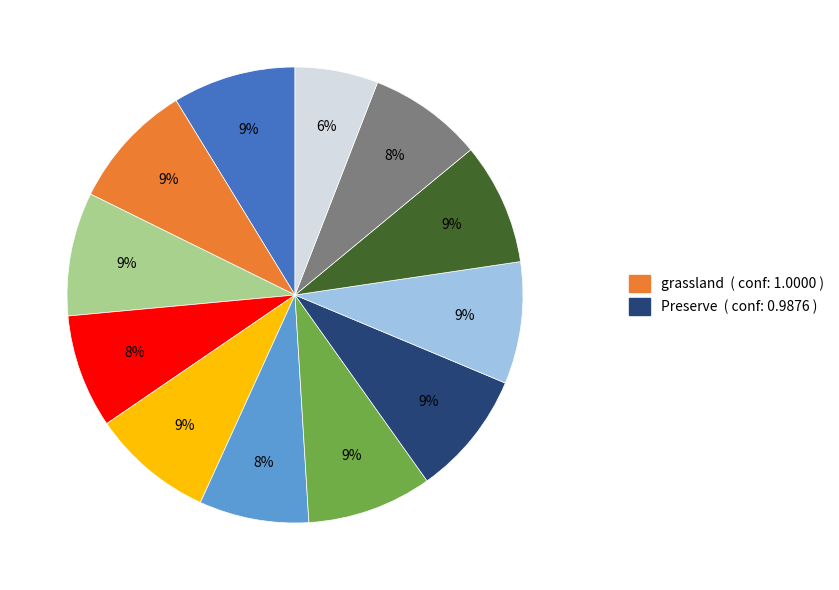

To the nearest percent, what is the average slice percentage?

8%